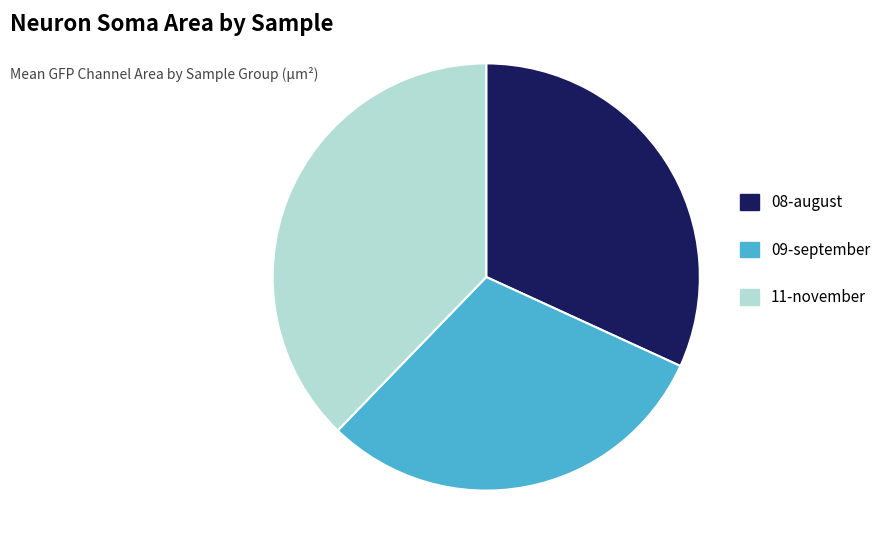

Is there a majority slice in this chart?

No